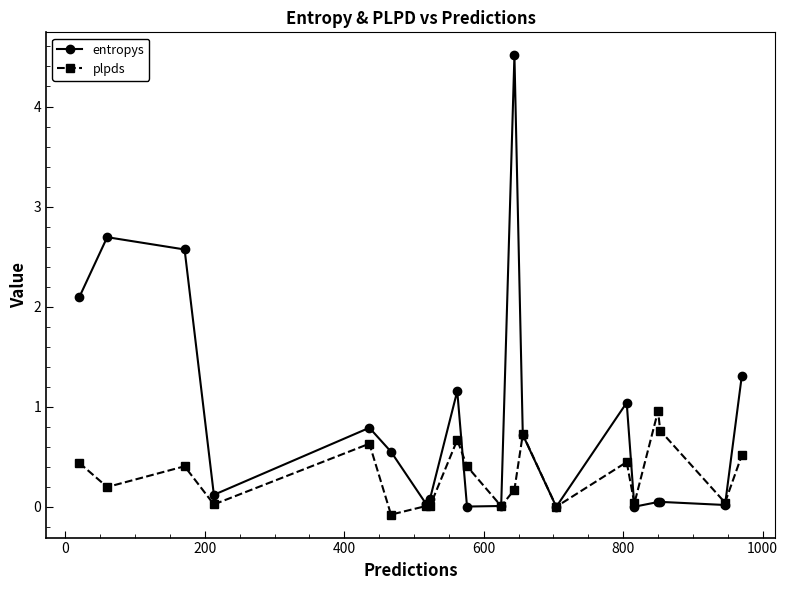

List the series in order of their peak value, highest first.

entropys, plpds